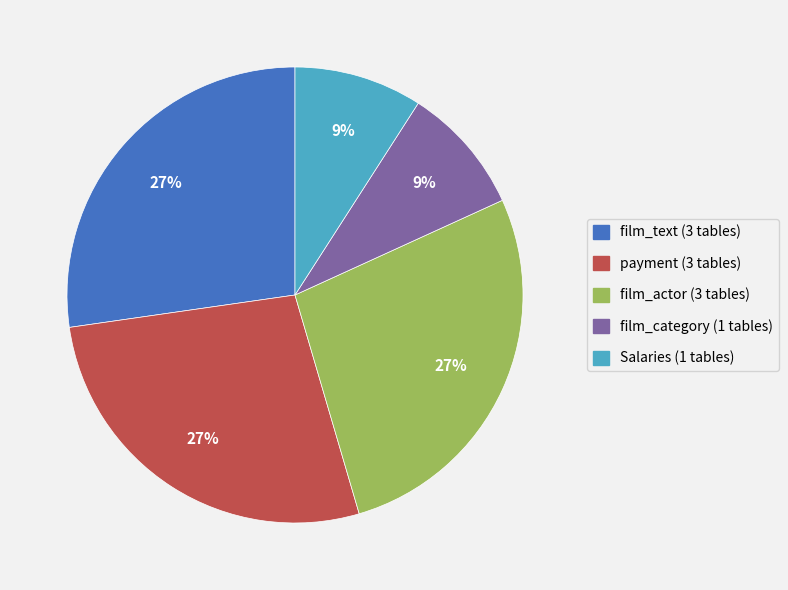

Between film_text (3 tables) and Salaries (1 tables), which is larger?

film_text (3 tables)